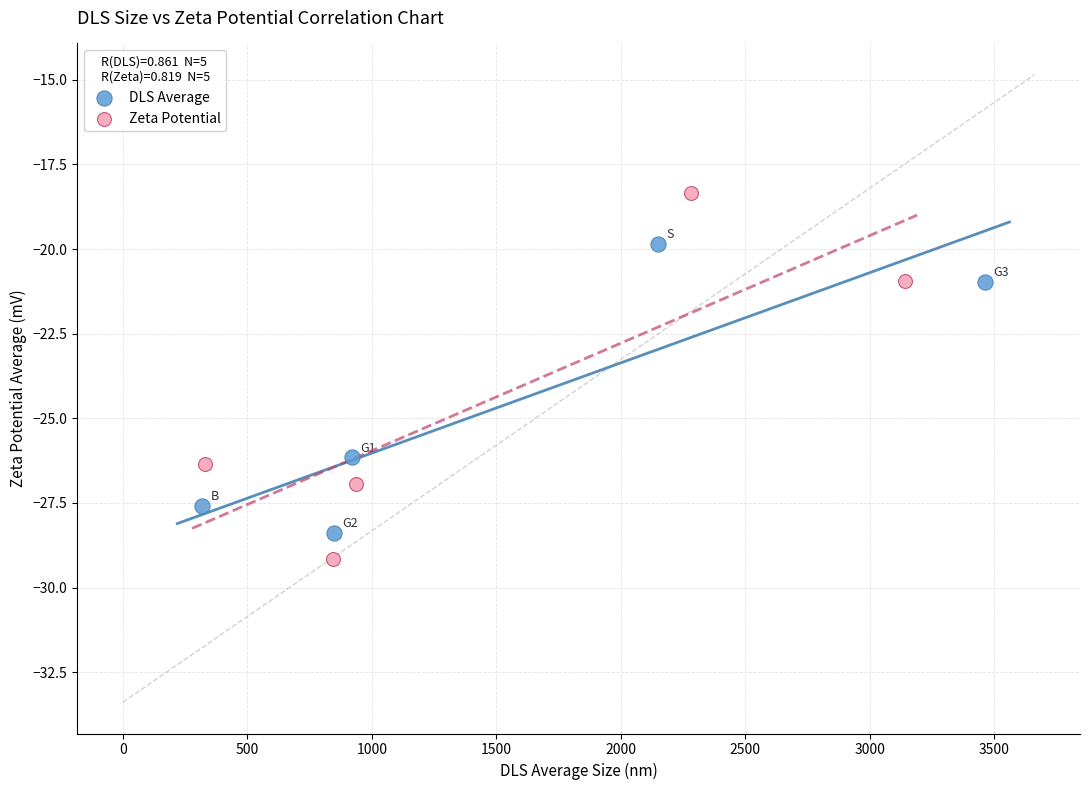

What are all the series names shown in the legend?

DLS Average, Zeta Potential